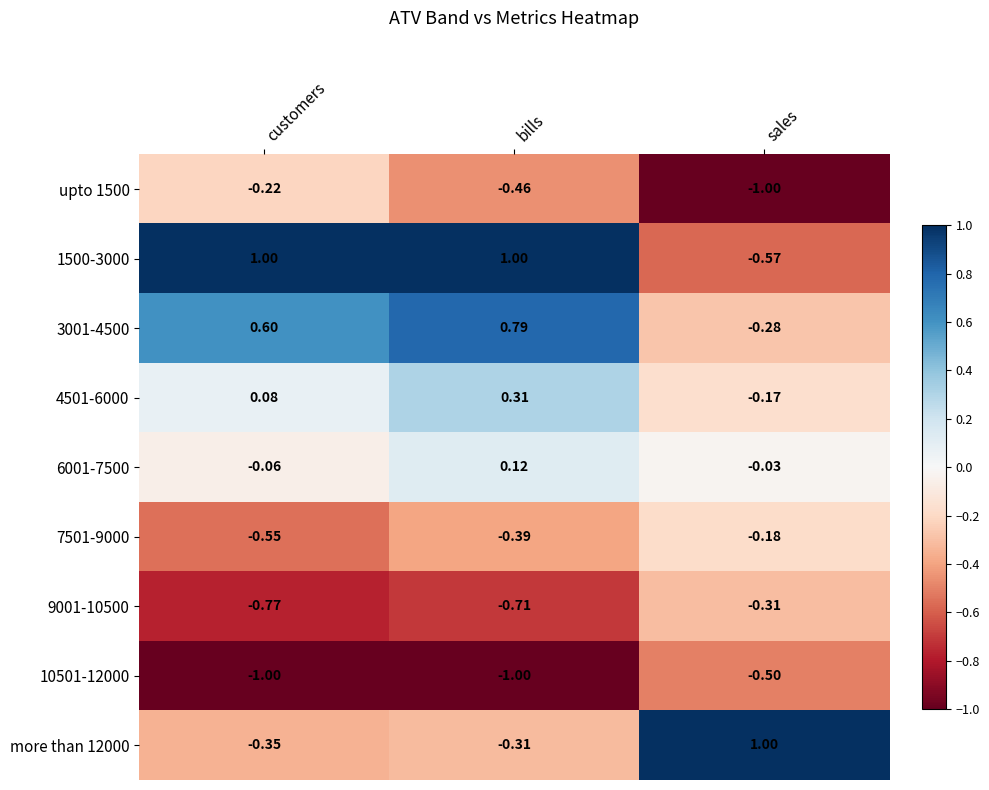

Which series has the largest total across all categories?

1500-3000